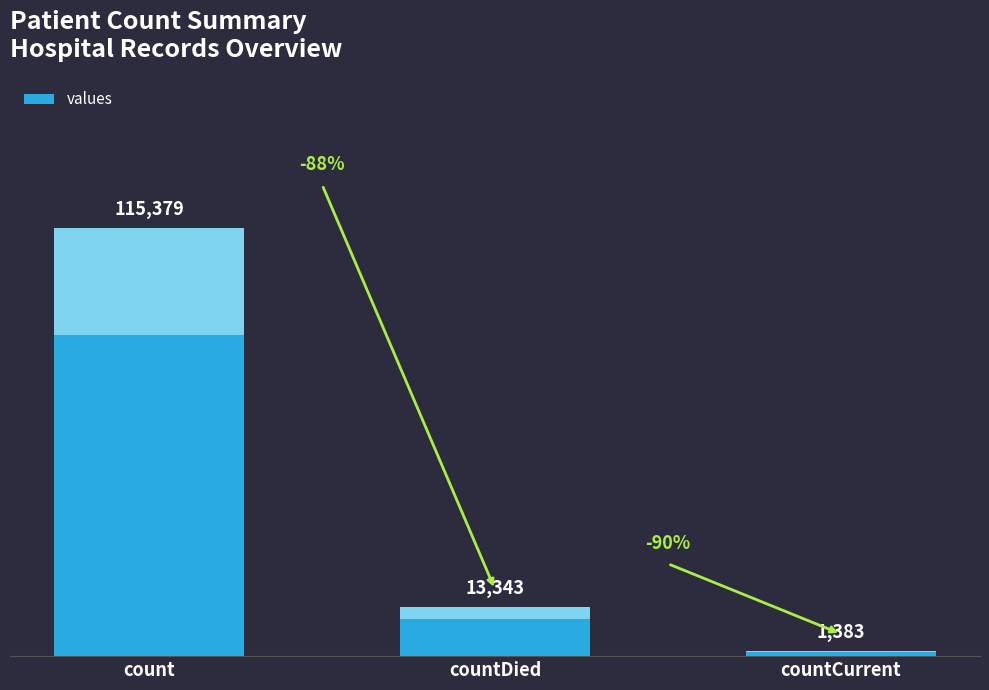

What is the smallest value displayed?

1383